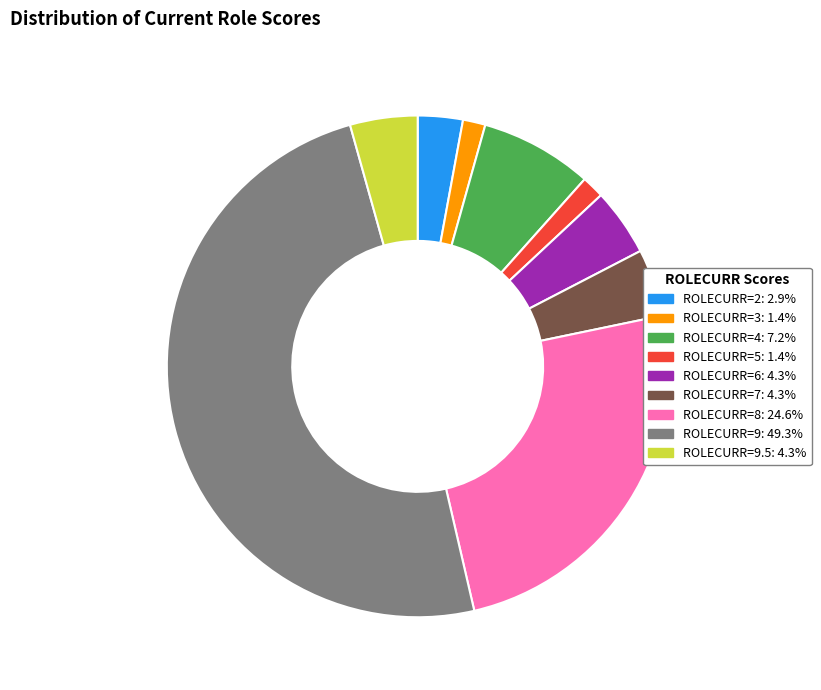

Is there any slice that represents more than half of the pie?

No